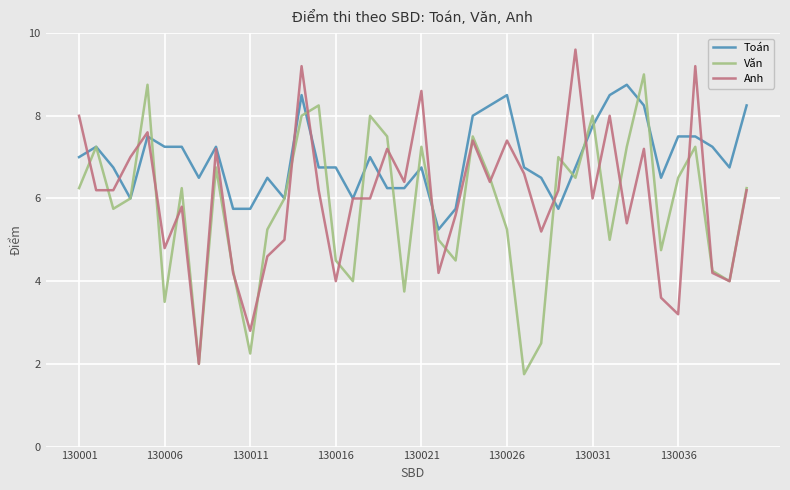

List the series in order of their overall mean, lowest first.

Văn, Anh, Toán